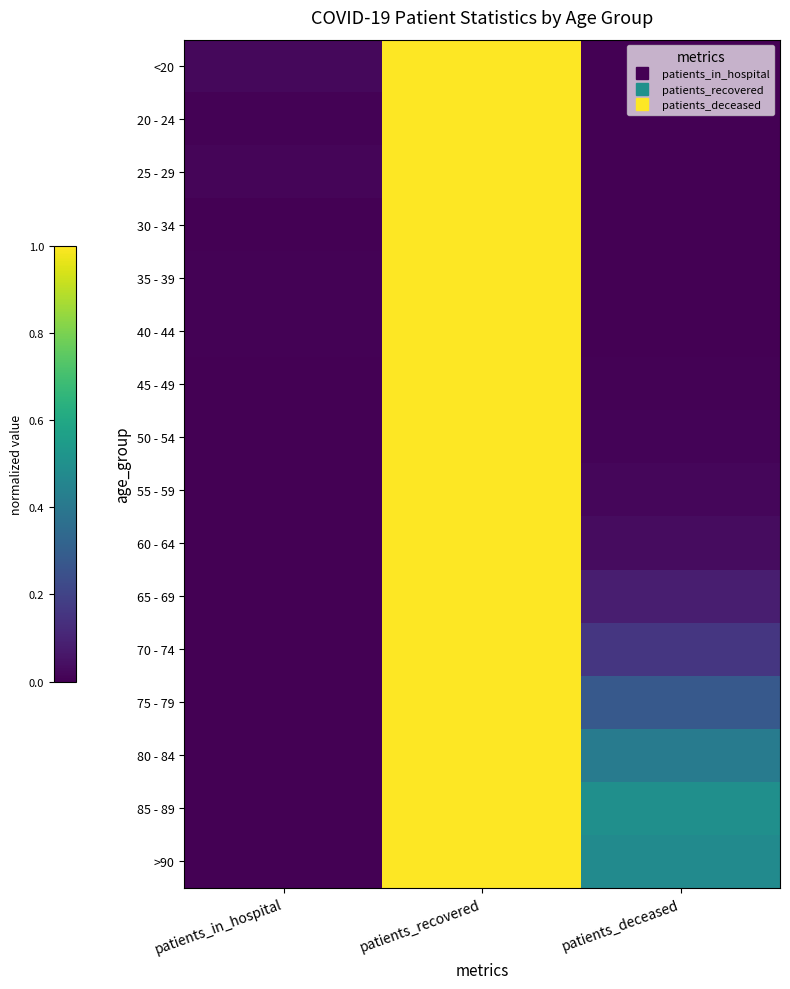

Reading left to right, extract all data points from this chart.

<20: patients_in_hospital=0.0	patients_recovered=1.0	patients_deceased=0.0
20 - 24: patients_in_hospital=0.0	patients_recovered=1.0	patients_deceased=0.0
25 - 29: patients_in_hospital=0.0	patients_recovered=1.0	patients_deceased=0.0
30 - 34: patients_in_hospital=0.0	patients_recovered=1.0	patients_deceased=0.0
35 - 39: patients_in_hospital=0.0	patients_recovered=1.0	patients_deceased=0.0
40 - 44: patients_in_hospital=0.0	patients_recovered=1.0	patients_deceased=0.0
45 - 49: patients_in_hospital=0.0	patients_recovered=1.0	patients_deceased=0.0
50 - 54: patients_in_hospital=0.0	patients_recovered=1.0	patients_deceased=0.0
55 - 59: patients_in_hospital=0.0	patients_recovered=1.0	patients_deceased=0.0
60 - 64: patients_in_hospital=0.0	patients_recovered=1.0	patients_deceased=0.0
65 - 69: patients_in_hospital=0.0	patients_recovered=1.0	patients_deceased=0.1
70 - 74: patients_in_hospital=0.0	patients_recovered=1.0	patients_deceased=0.2
75 - 79: patients_in_hospital=0.0	patients_recovered=1.0	patients_deceased=0.3
80 - 84: patients_in_hospital=0.0	patients_recovered=1.0	patients_deceased=0.4
85 - 89: patients_in_hospital=0.0	patients_recovered=1.0	patients_deceased=0.5
>90: patients_in_hospital=0.0	patients_recovered=1.0	patients_deceased=0.5